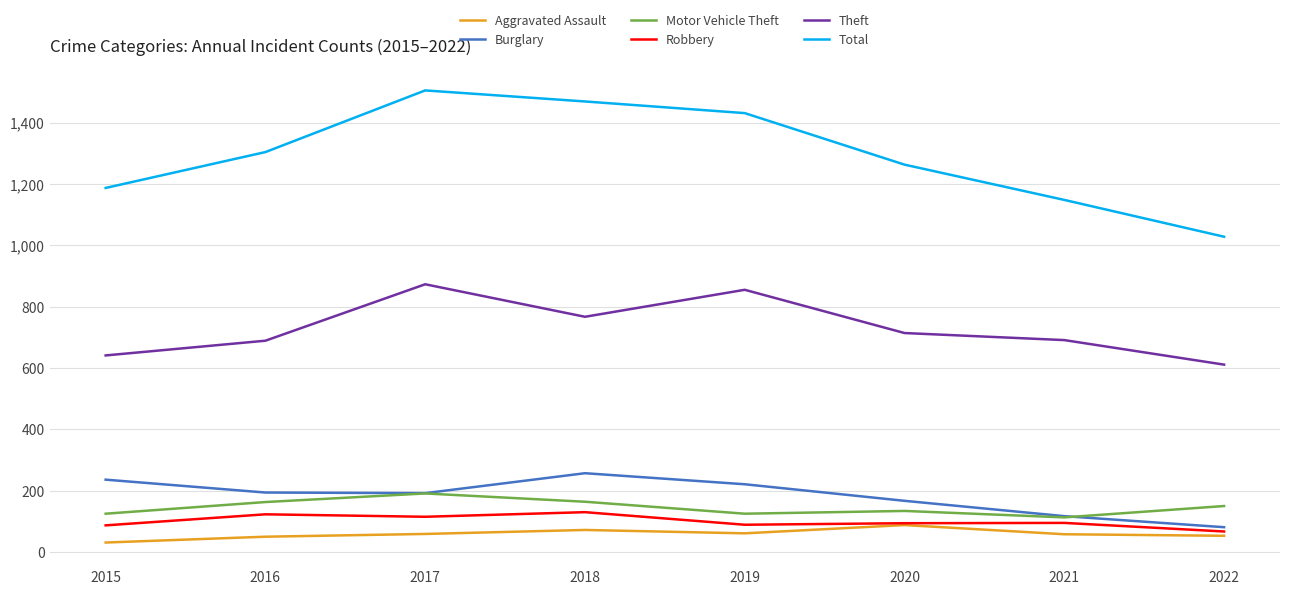

Which series changed the most between 2015 and 2018?

Total